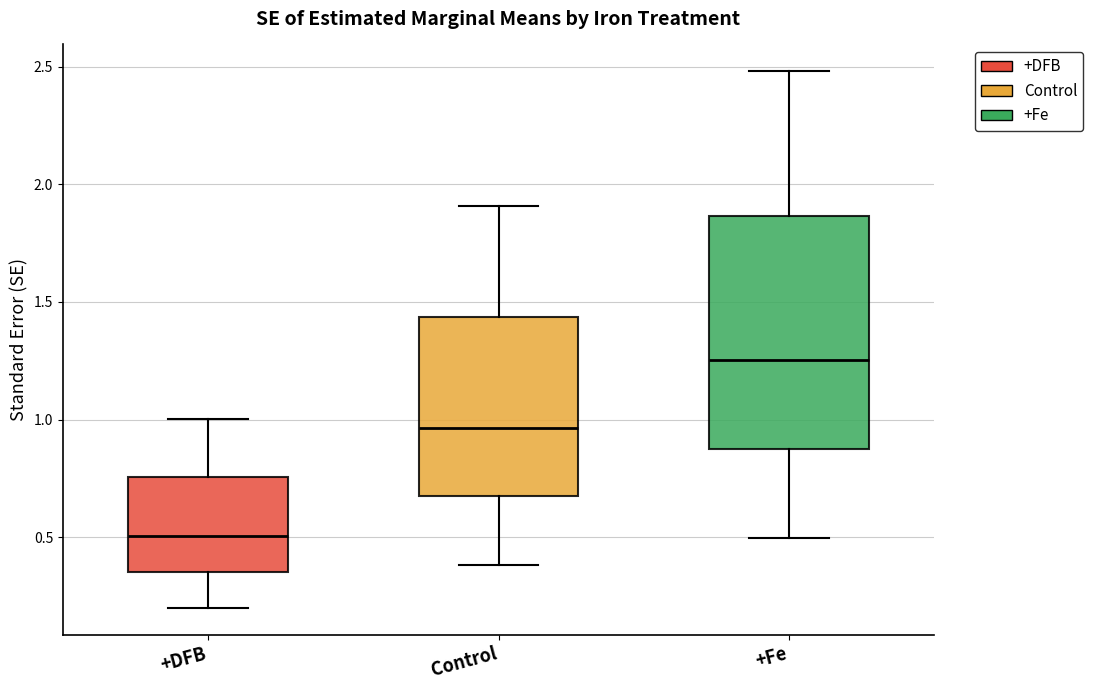

Reading left to right, transcribe this box plot: for each box, give where its median line is, the range the box spans, and where its two whiskers end, as read against the y-axis. The values are not printed on the chart, so give them approximately, as read against the axis.

+DFB: median 0.50, box 0.35 to 0.75, whiskers 0.20 to 1.00
Control: median 0.95, box 0.65 to 1.45, whiskers 0.40 to 1.90
+Fe: median 1.25, box 0.85 to 1.85, whiskers 0.50 to 2.50